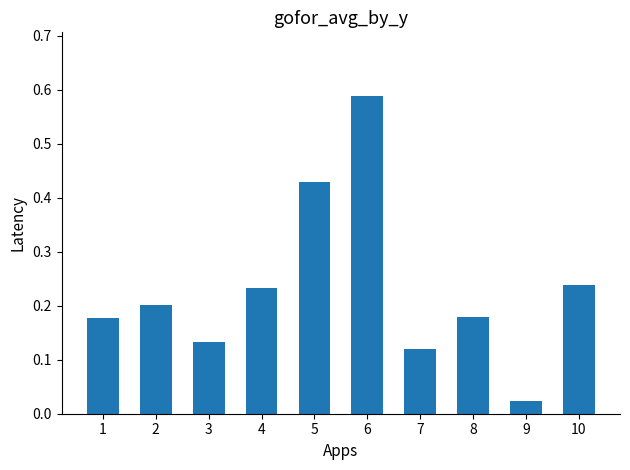

True or false: the data shows 0.0 at 1.

False